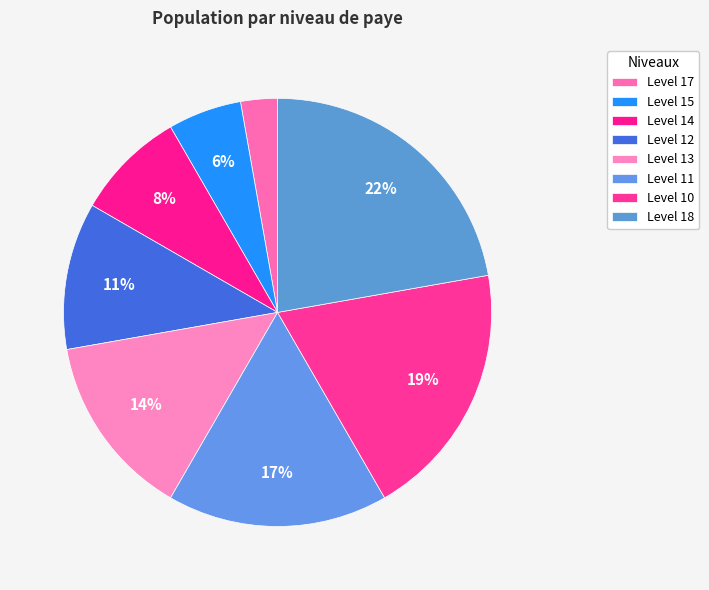

Does Level 15 represent more than half of the total?

No